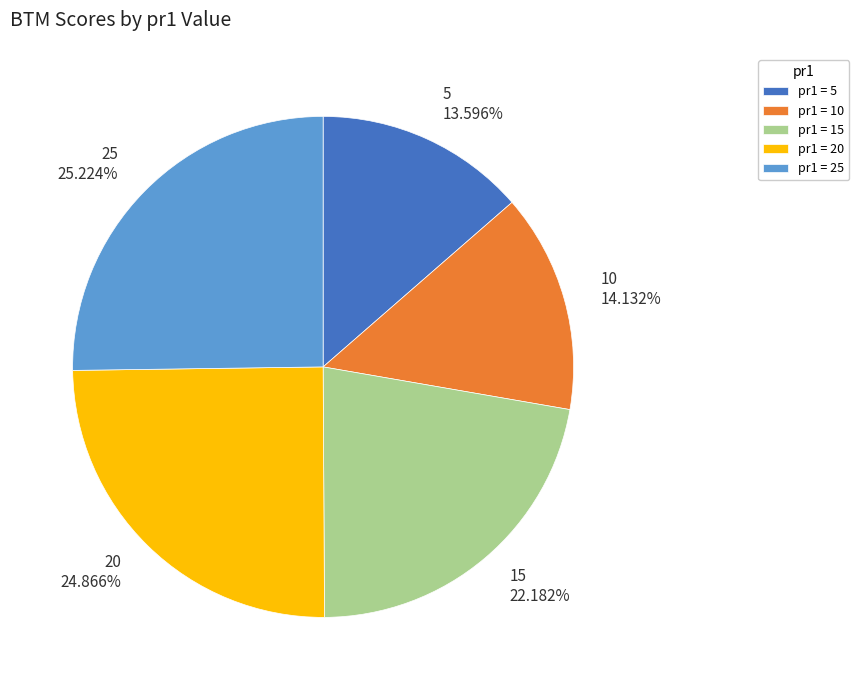

To the nearest percent, what is the average slice percentage?

20%